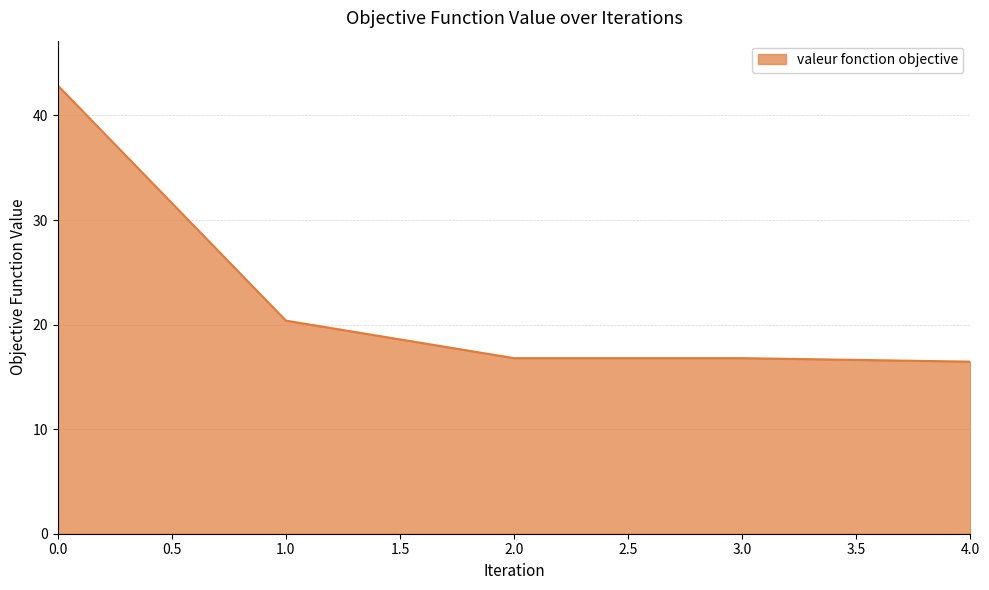

The chart shows a value of 26.2 at 4.0. True or false?

False